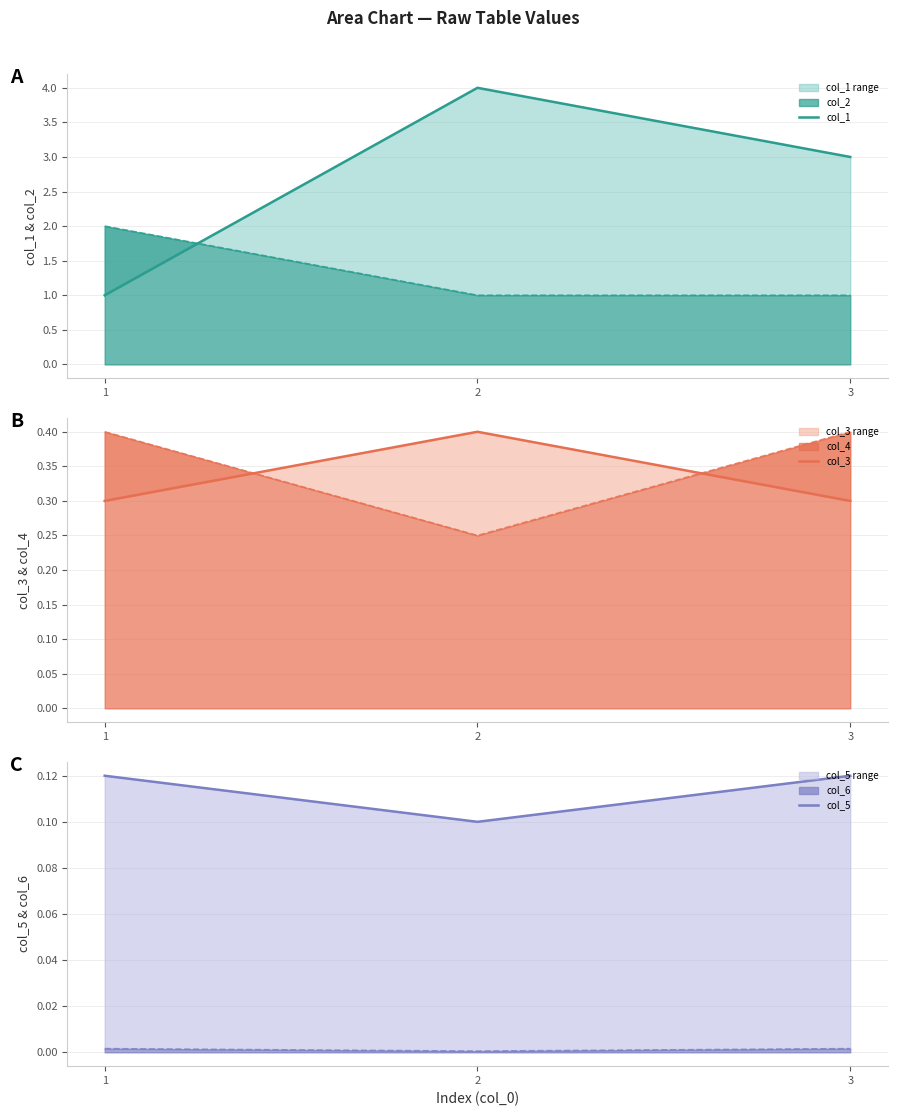

How many values in the col_1 series exceed 3?

1